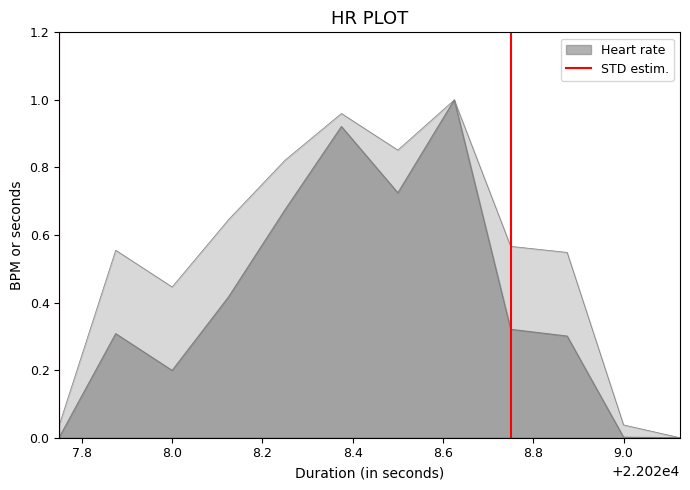

Does the chart have visible grid lines?

No